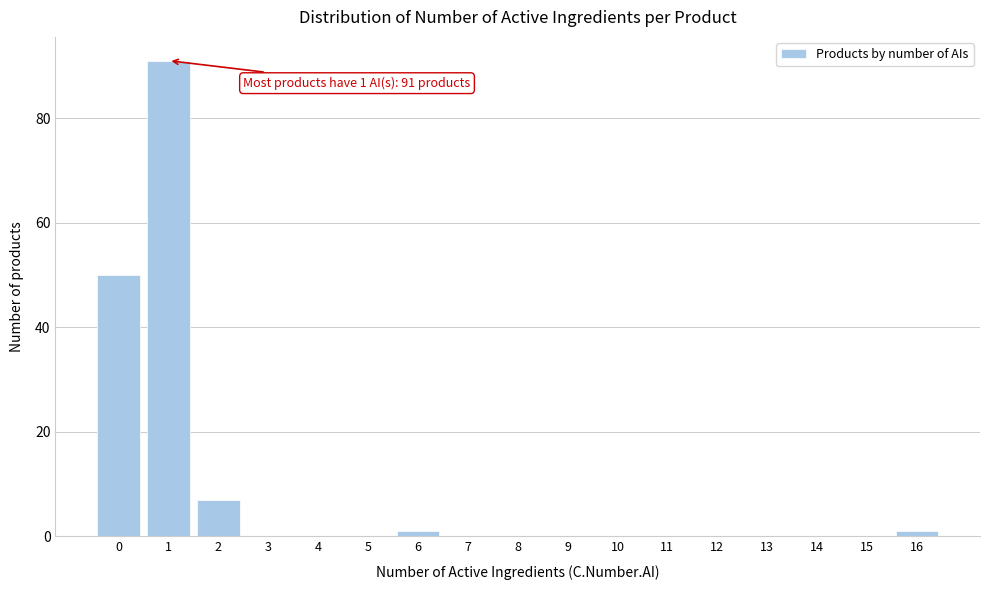

Over which range of the x-axis is the bar tallest?

0.5 to 1.5